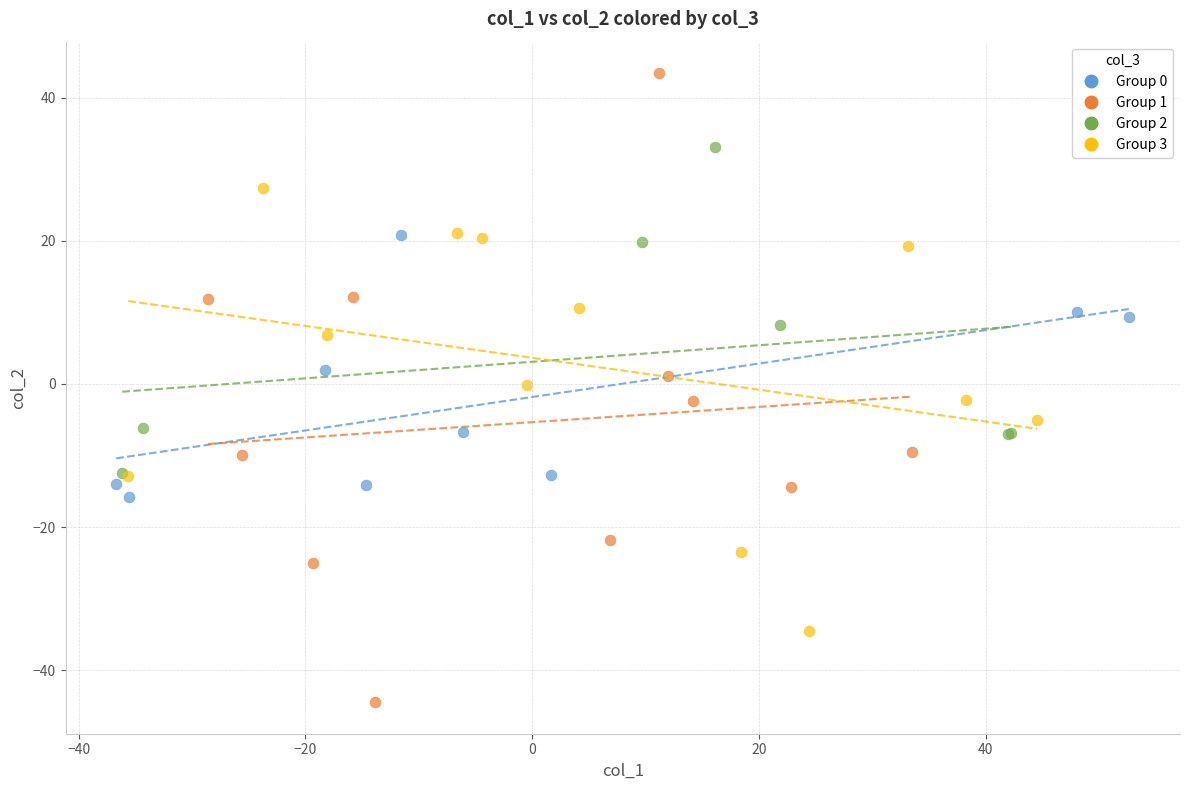

Which series contains the highest Y value?

Group 1